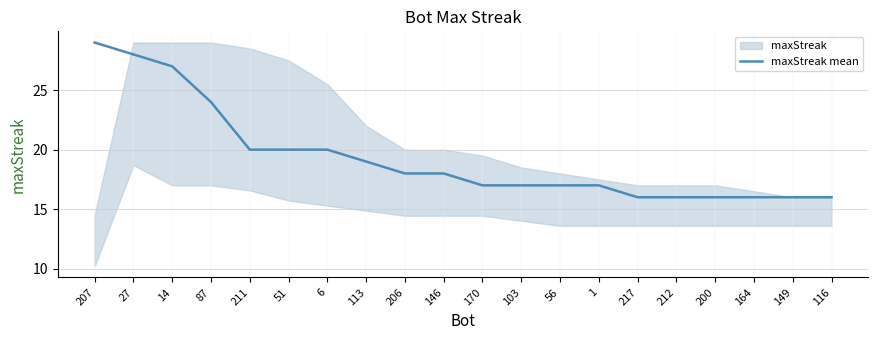

What is the sum of the values at 103 and 1?

34